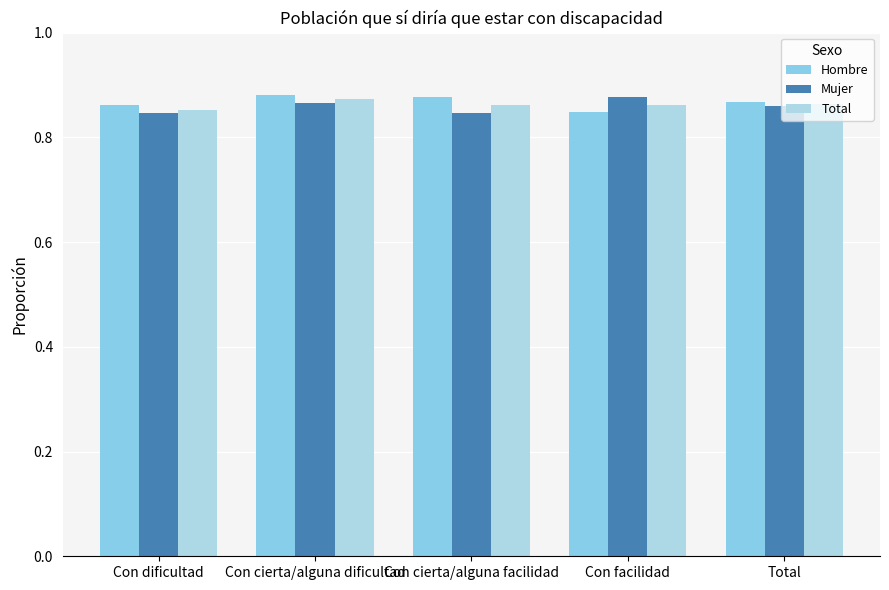

What are all the series names shown in the legend?

Hombre, Mujer, Total